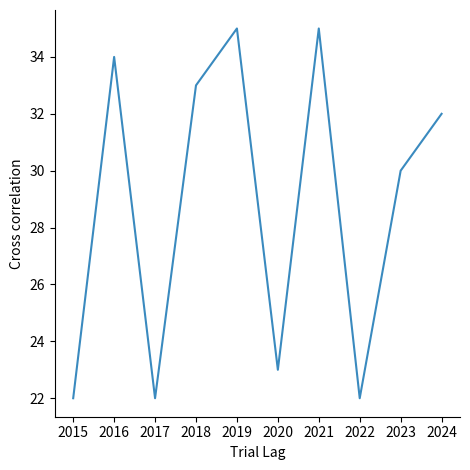

What is the minimum value shown in the chart?

22